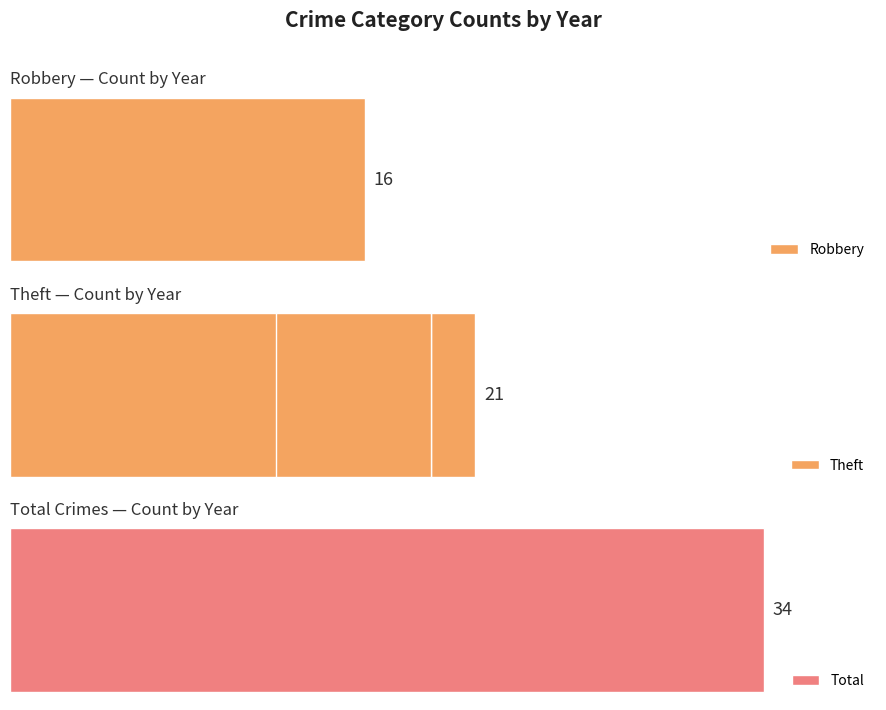

Which series has the largest range (max minus min)?

Theft